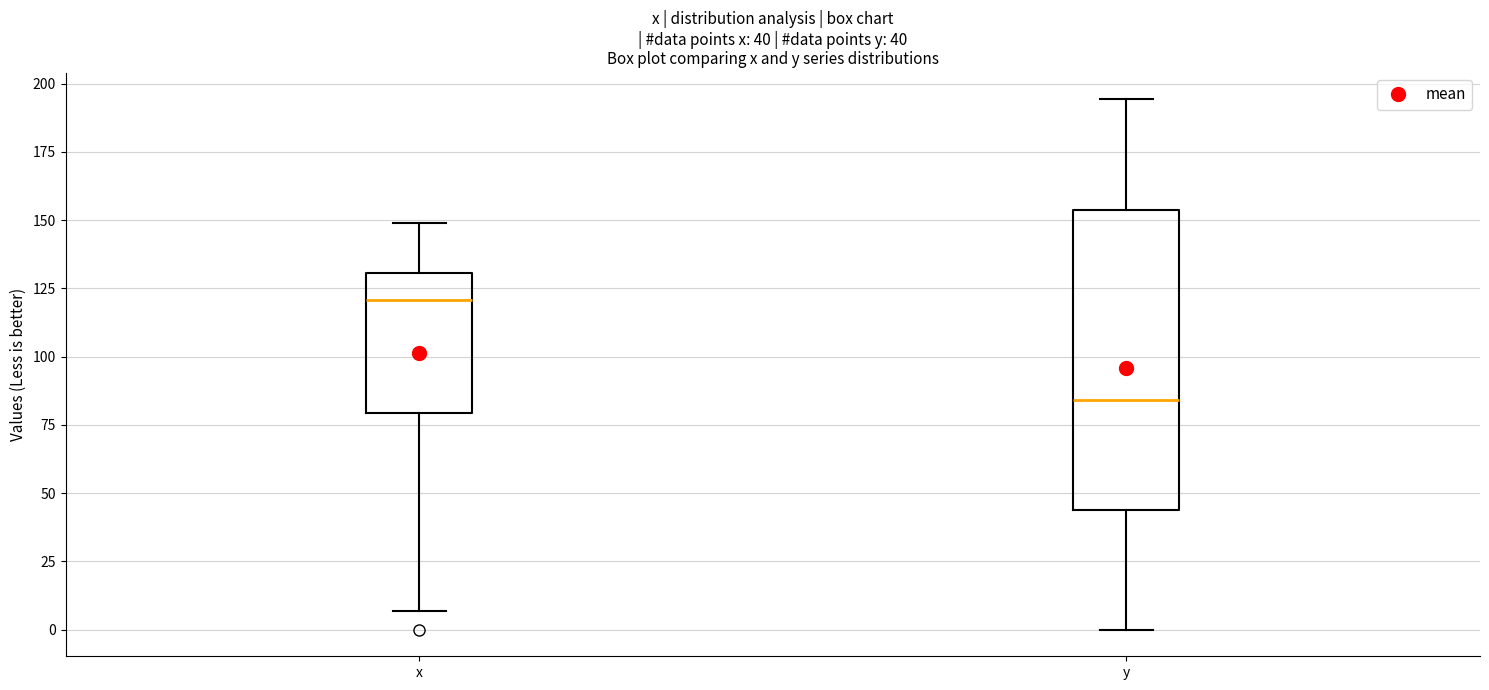

Comparing the boxes themselves (not the whiskers), which one is the tallest?

y